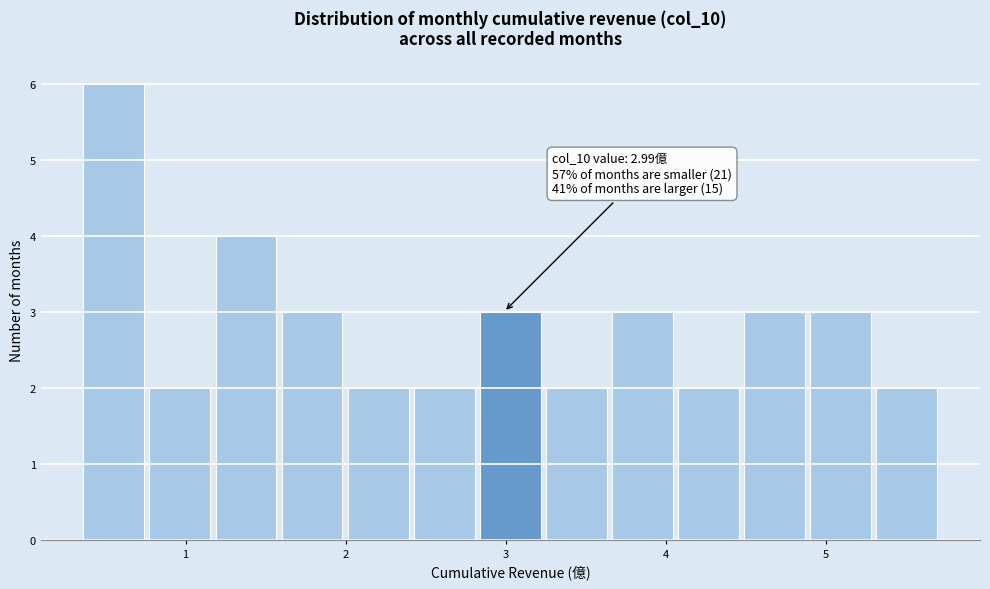

Which range on the x-axis has the tallest bar?

0.4 to 0.8